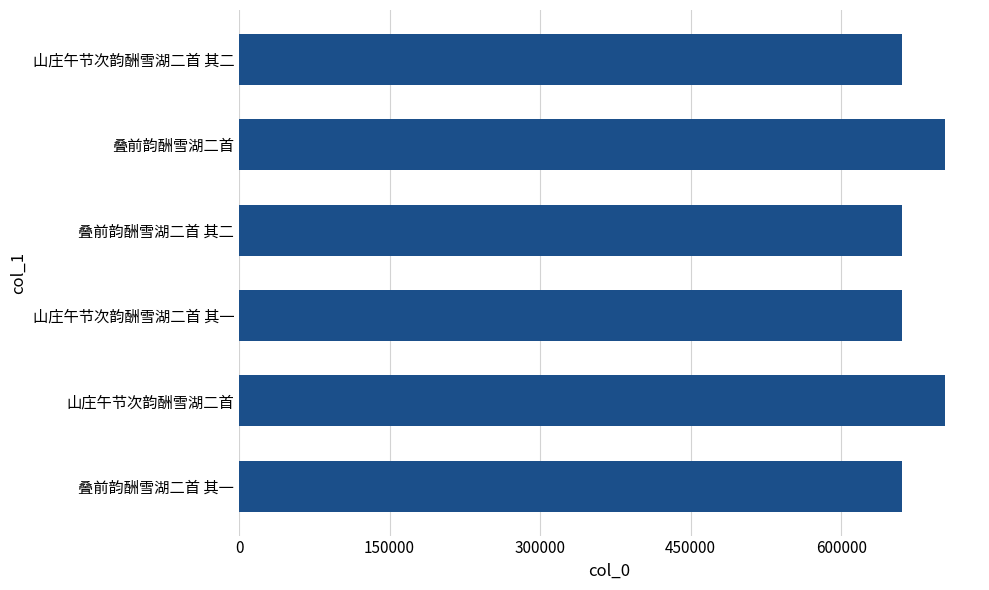

The value at 叠前韵酬雪湖二首 其二 is 660294. True or false?

True